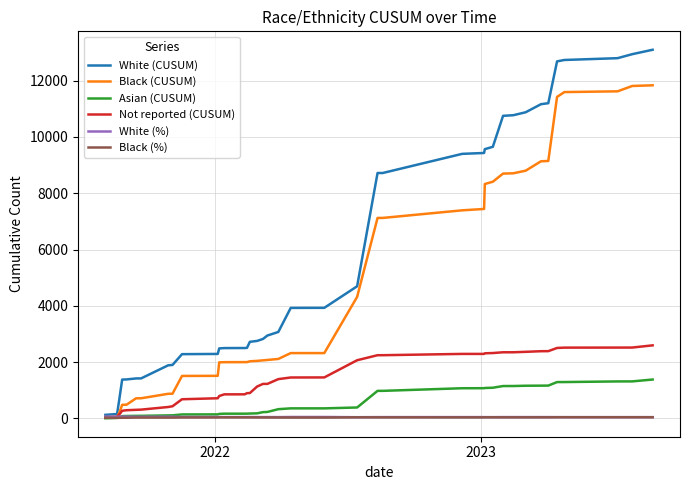

Which series has the largest total across all categories?

White (CUSUM)